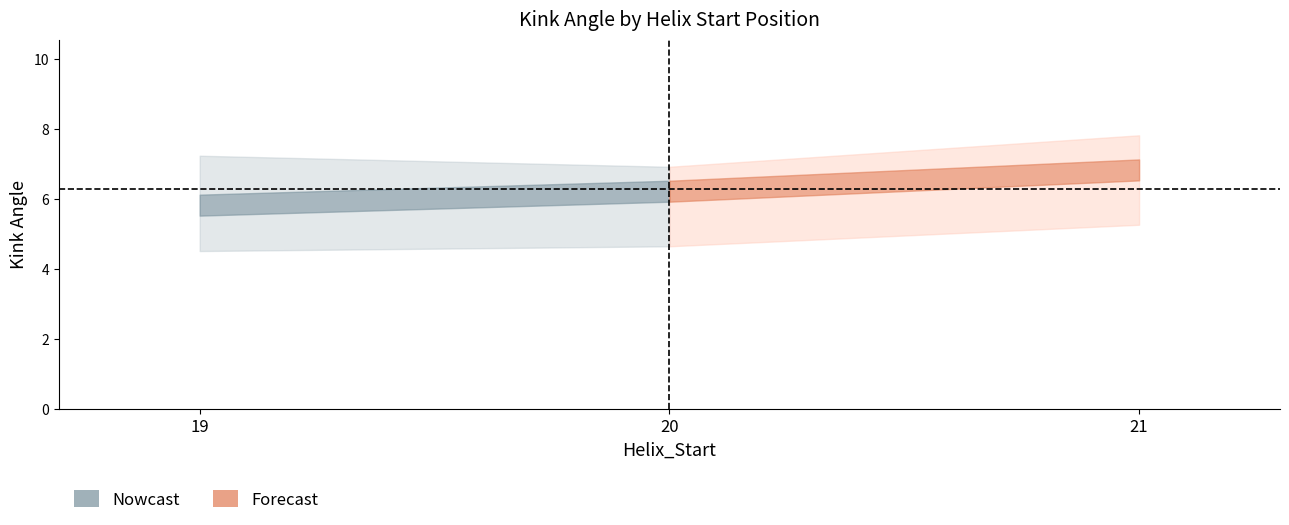

What is the spread (max minus min) of values at 20?

2.3